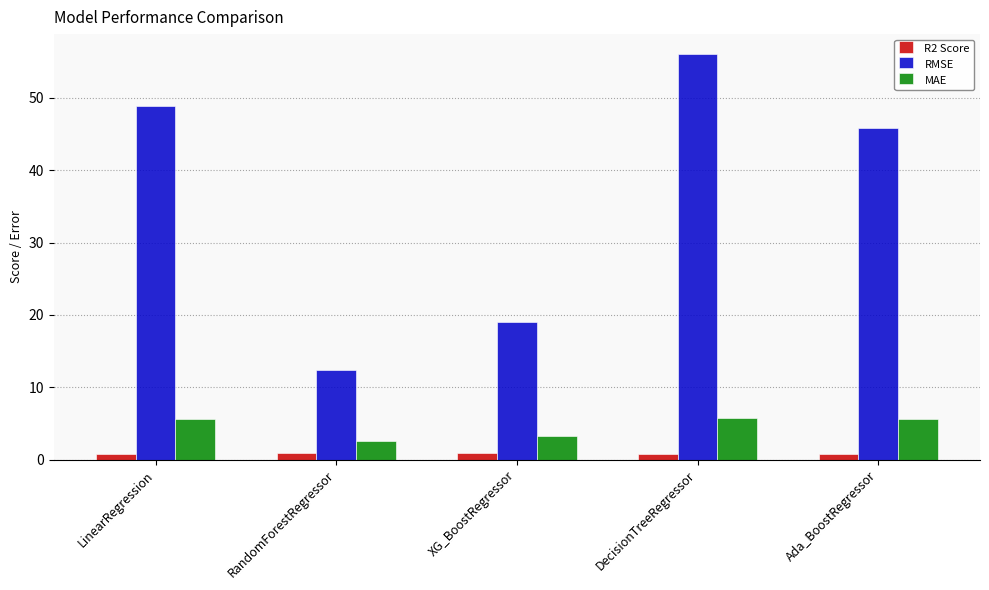

What is the difference between the highest and lowest values at DecisionTreeRegressor?

55.3